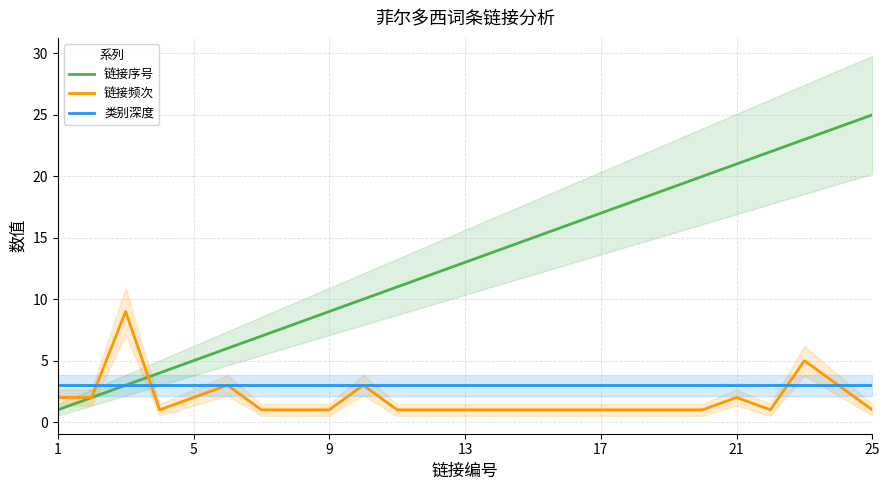

At how many categories does at least one series exceed 9?

16